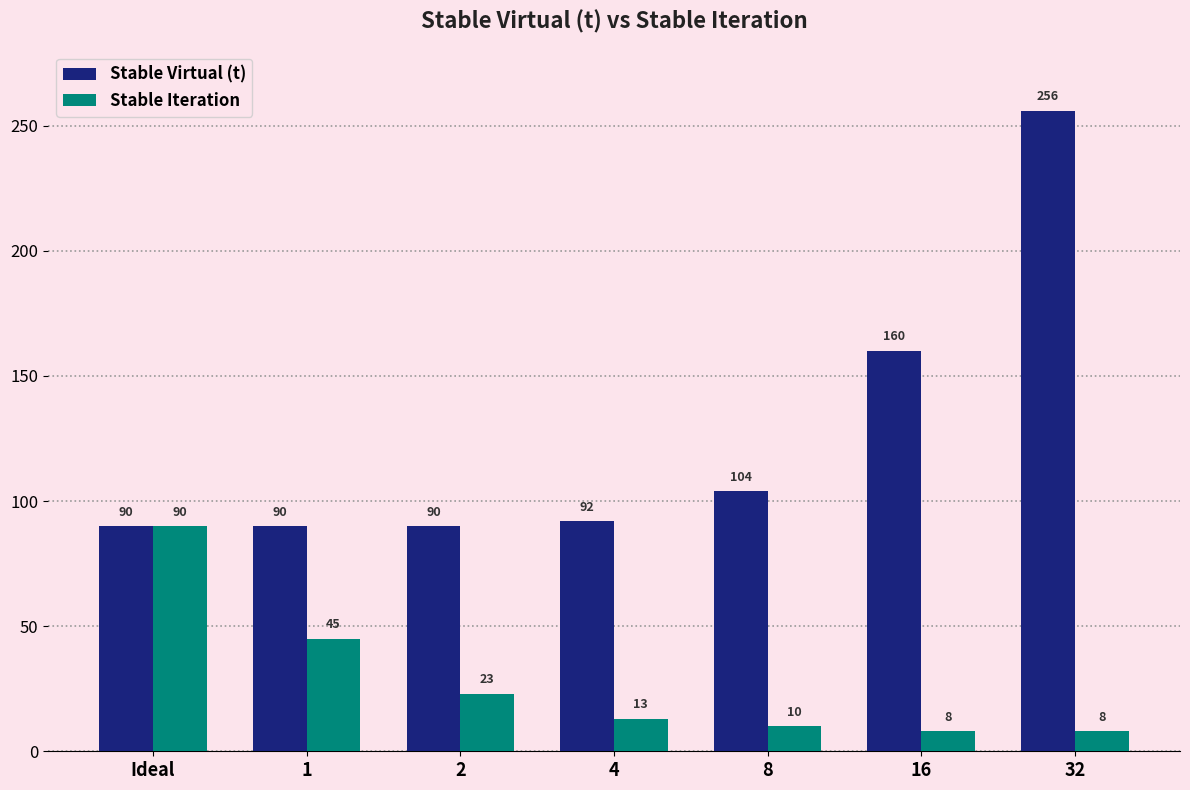

What position from the left is 2?

3